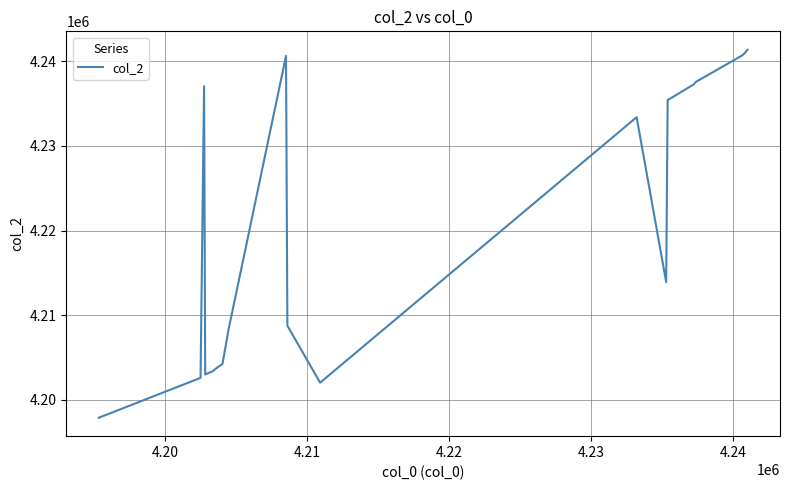

True or false: there are more than 2 points higher than both neighbors.

True